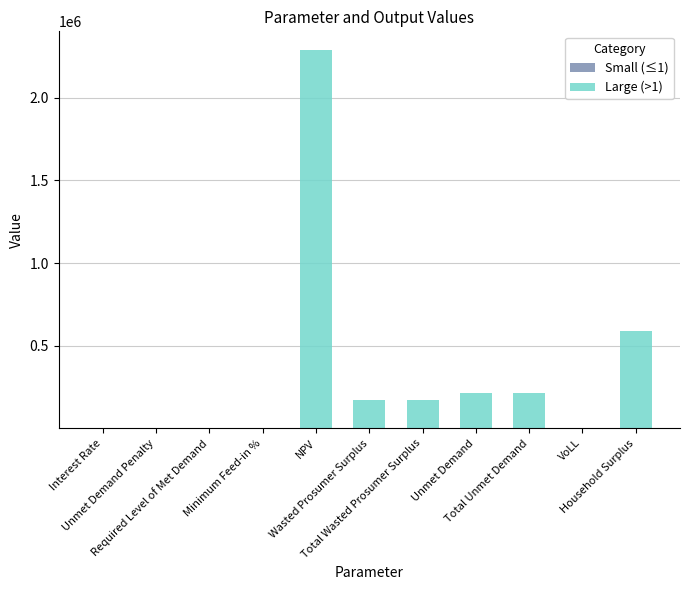

Which has a higher value, Interest Rate or Wasted Prosumer Surplus?

Interest Rate